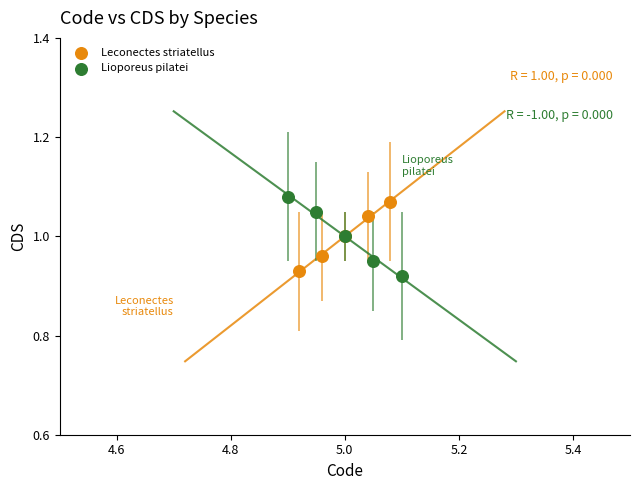

Which series reaches the maximum Y coordinate?

Lioporeus pilatei